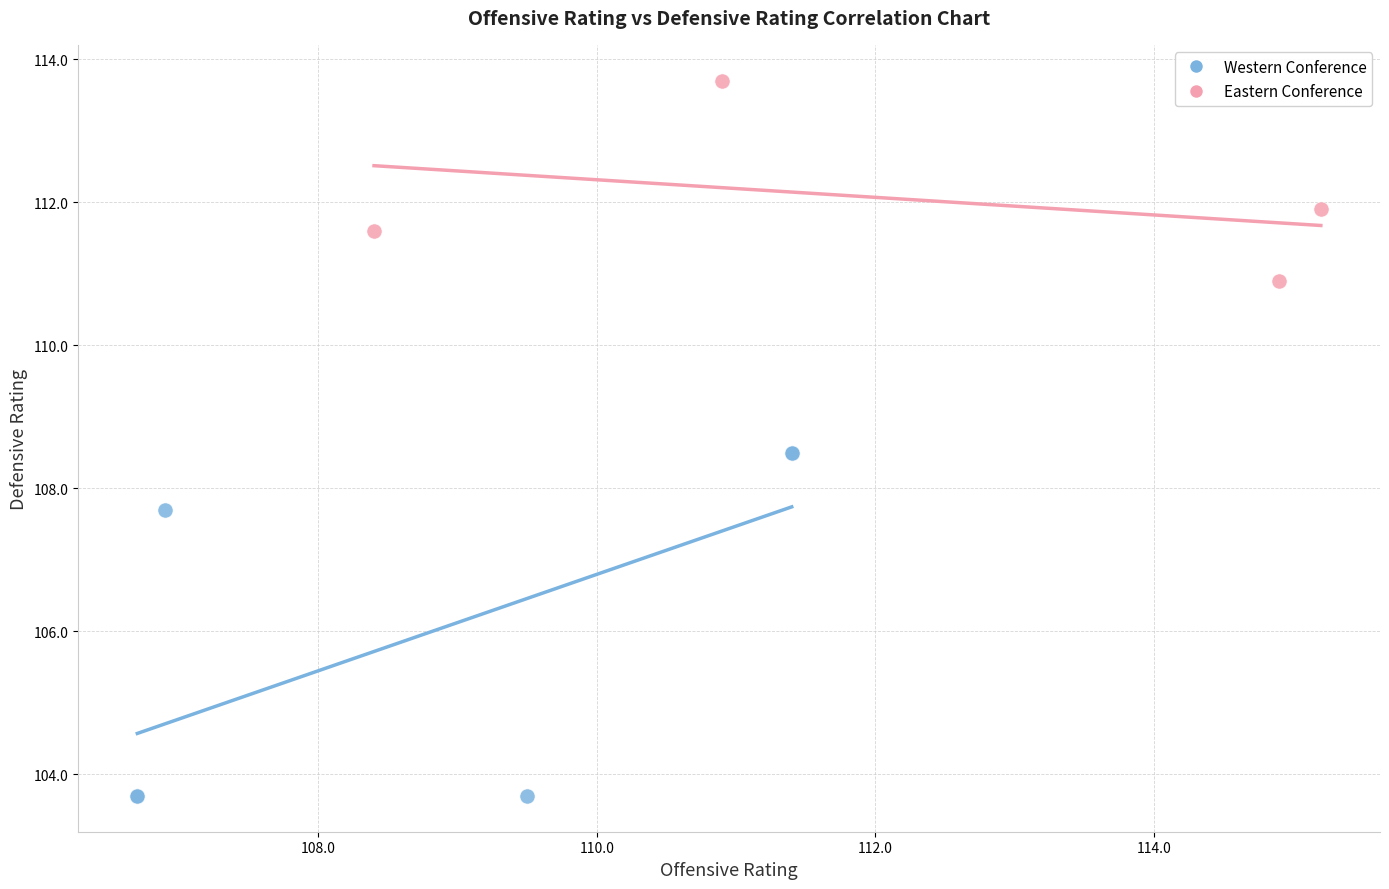

Which series contains the lowest Y value?

Western Conference